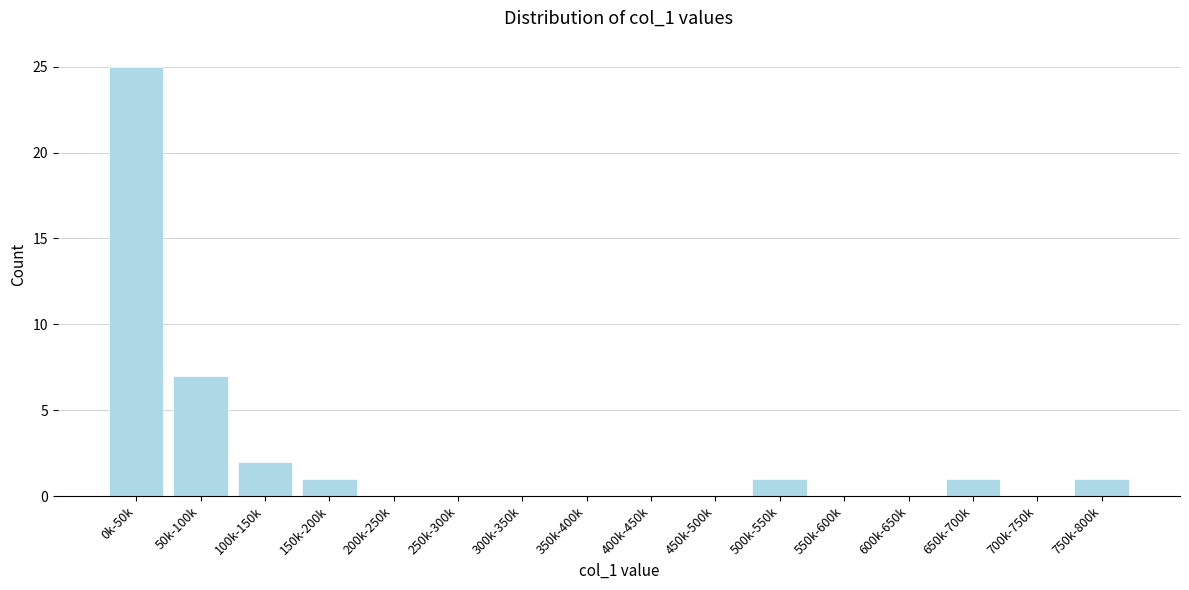

Reading left to right, what are all the values shown in this chart?

0k-50k=25	50k-100k=7	100k-150k=2	150k-200k=1	200k-250k=0	250k-300k=0	300k-350k=0	350k-400k=0	400k-450k=0	450k-500k=0	500k-550k=1	550k-600k=0	600k-650k=0	650k-700k=1	700k-750k=0	750k-800k=1